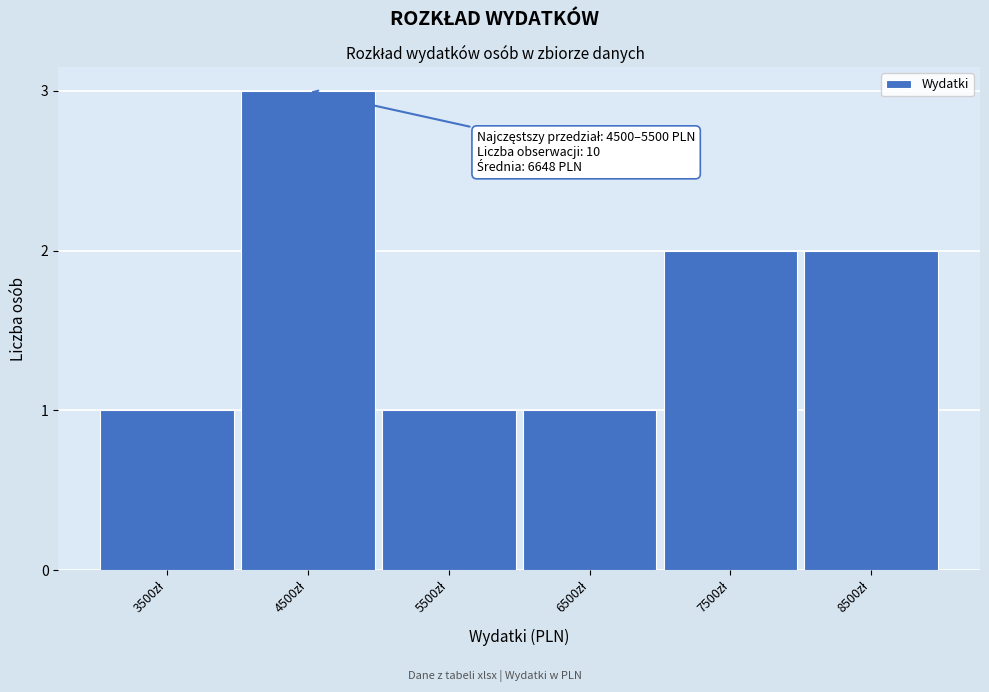

Reading left to right, list all the values displayed in this chart.

1	3	1	1	2	2